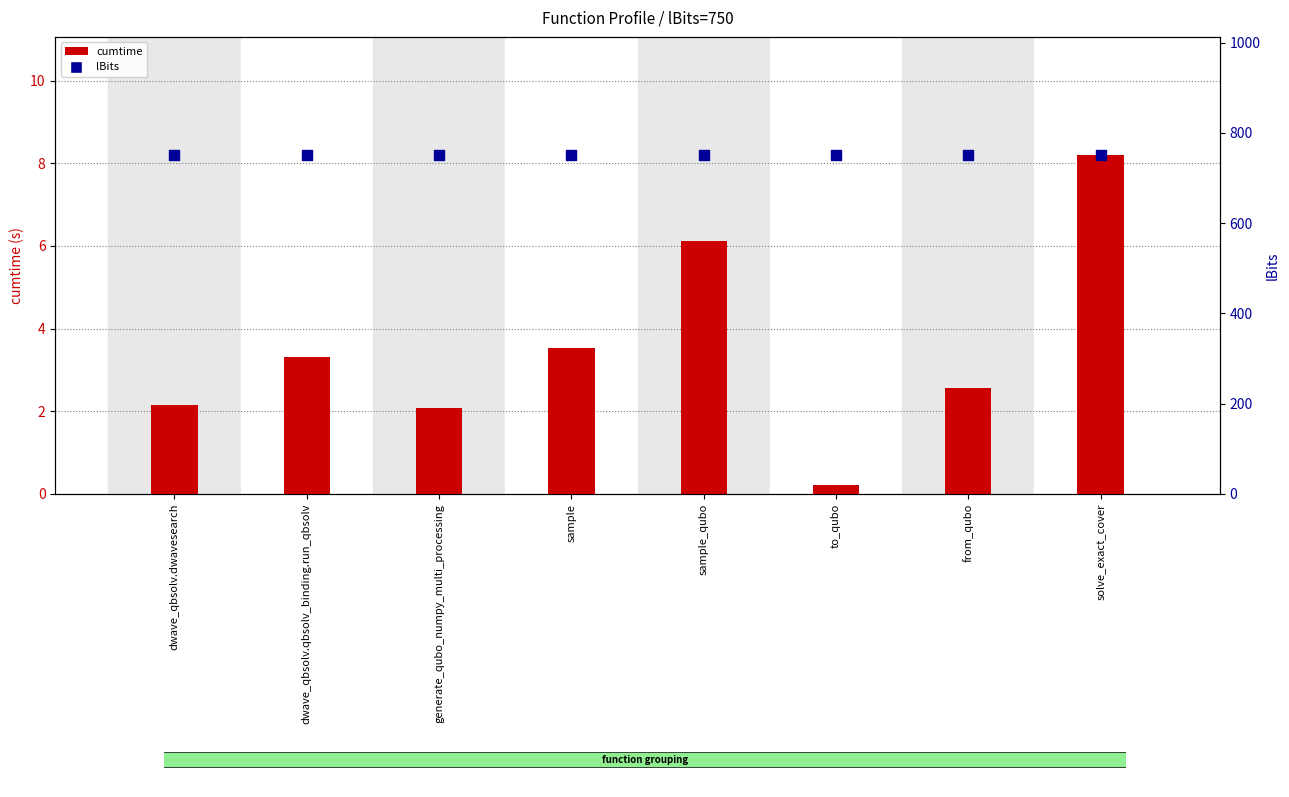

Which series contains the lowest Y value?

cumtime